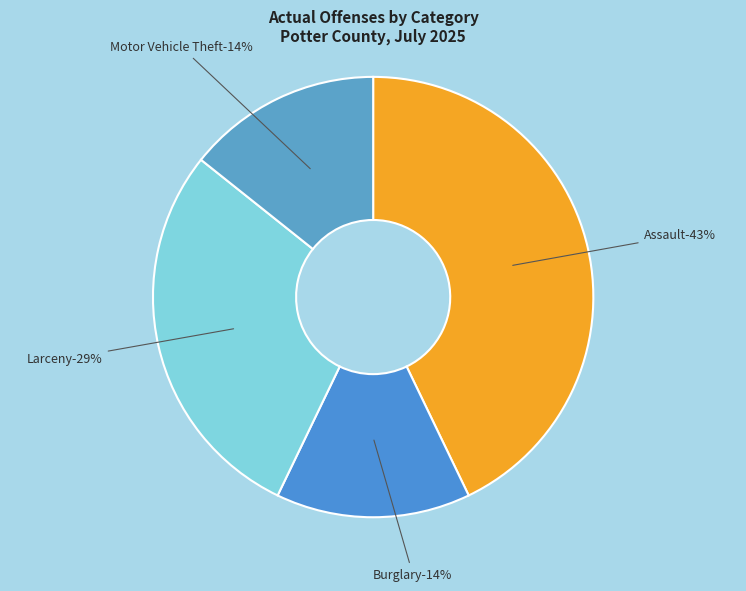

To the nearest percent, what is the difference between the largest and smallest slice percentages?

29%